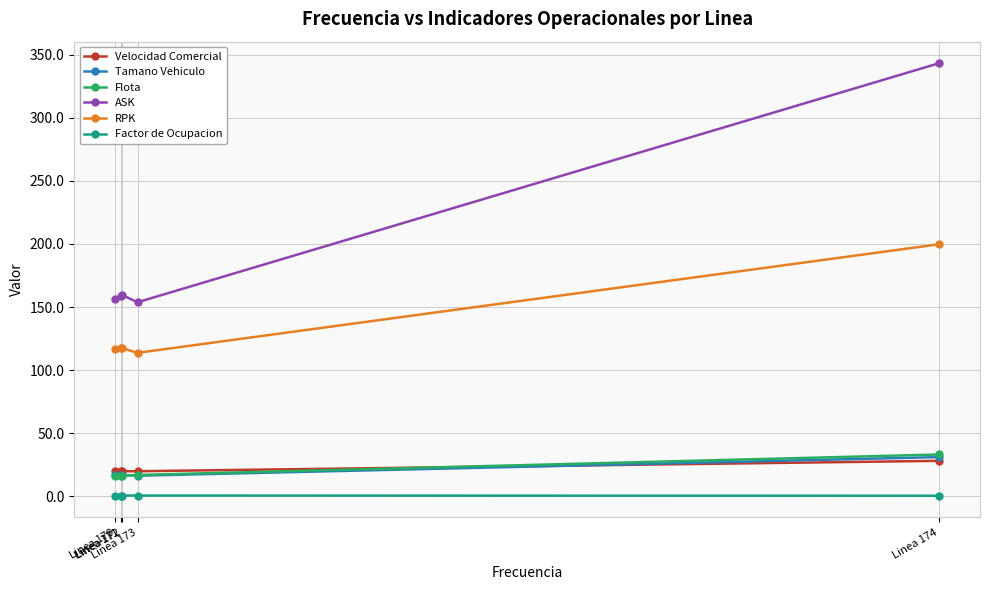

What is the approximate value of Tamano Vehiculo at Linea 171?

17.0